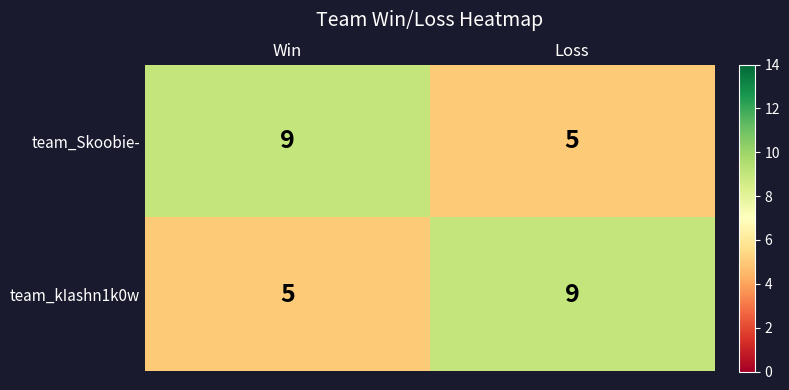

What is the difference between the highest and lowest values at Loss?

4